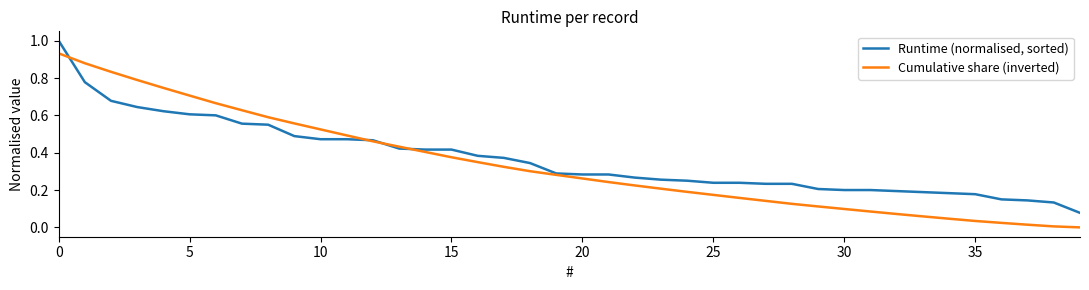

List the series in order of their peak value, lowest first.

Cumulative share (inverted), Runtime (normalised, sorted)